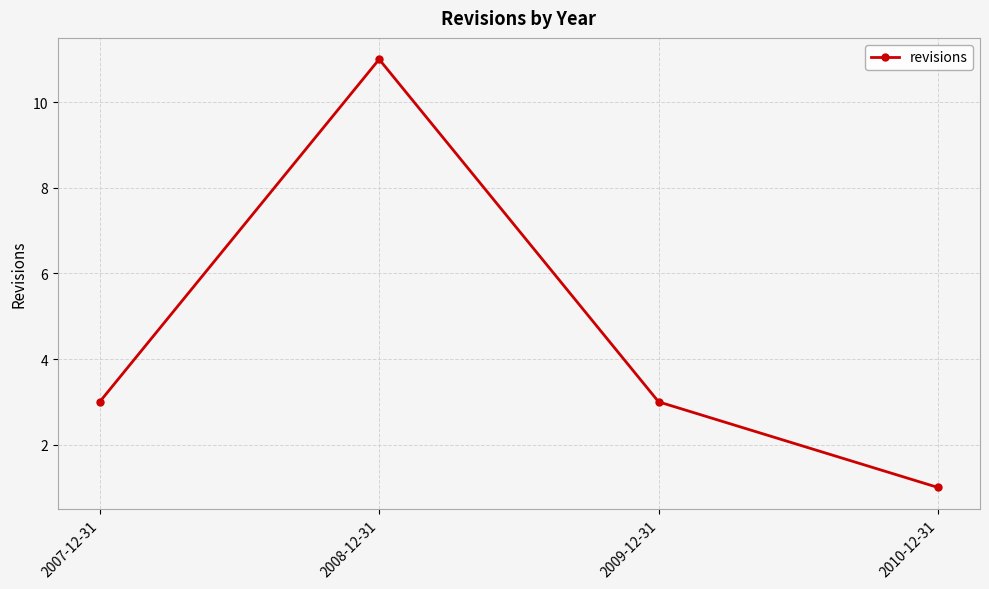

What is the maximum value shown in the chart?

11